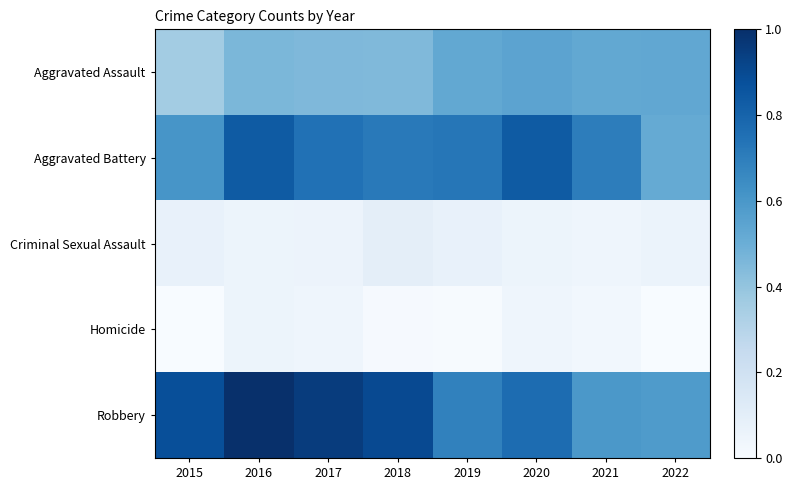

Which series has the largest total across all categories?

Robbery